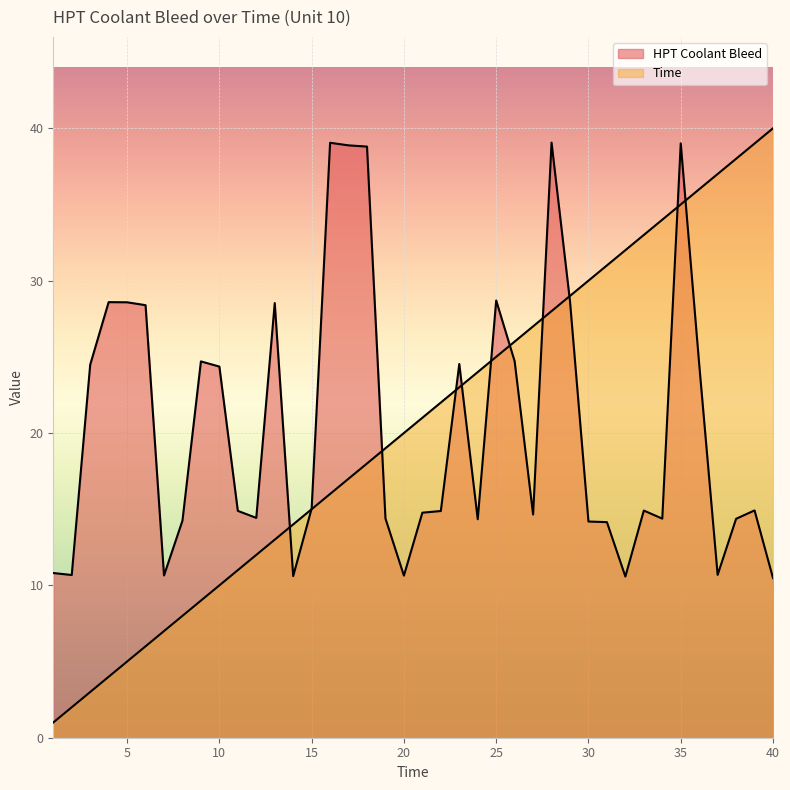

The Time series shows 33.0 at 33. True or false?

True